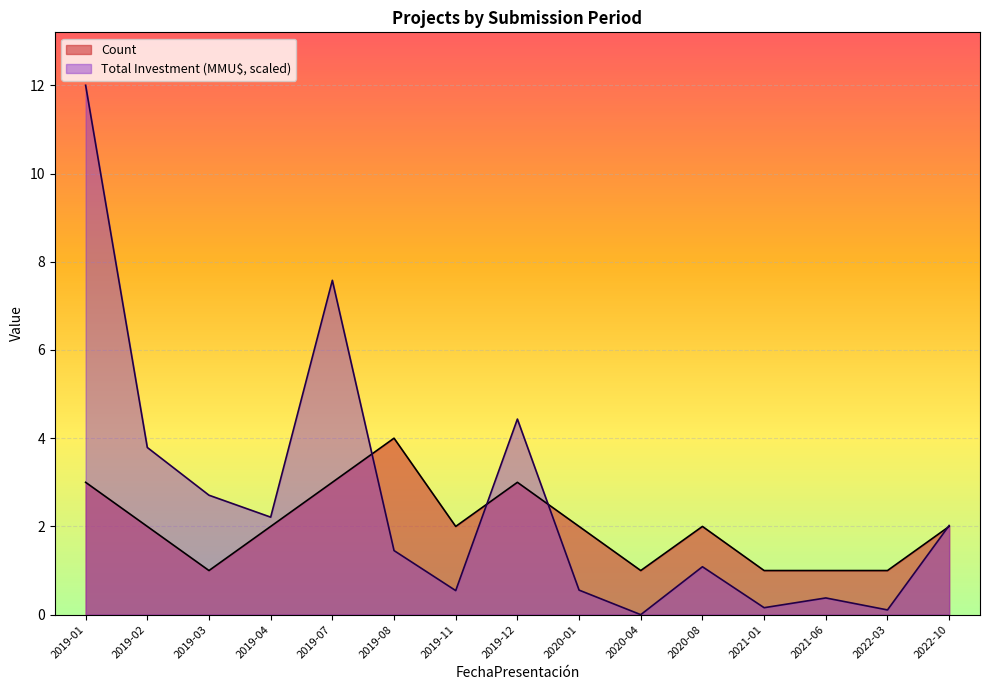

How many lines are shown in the chart?

2